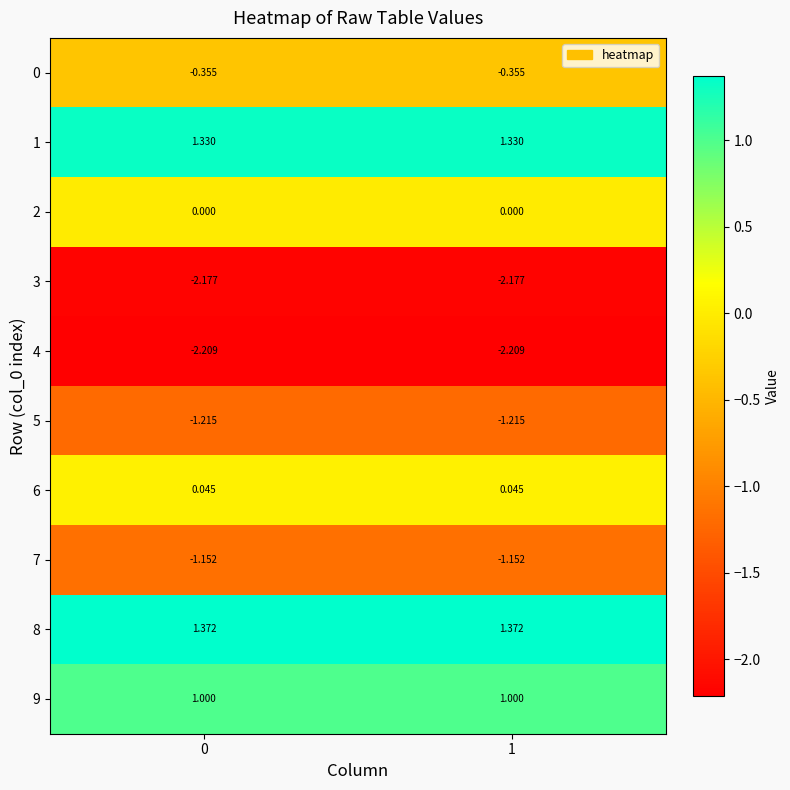

Is the value of 6 at 0 greater than the value of 5 at 0?

Yes